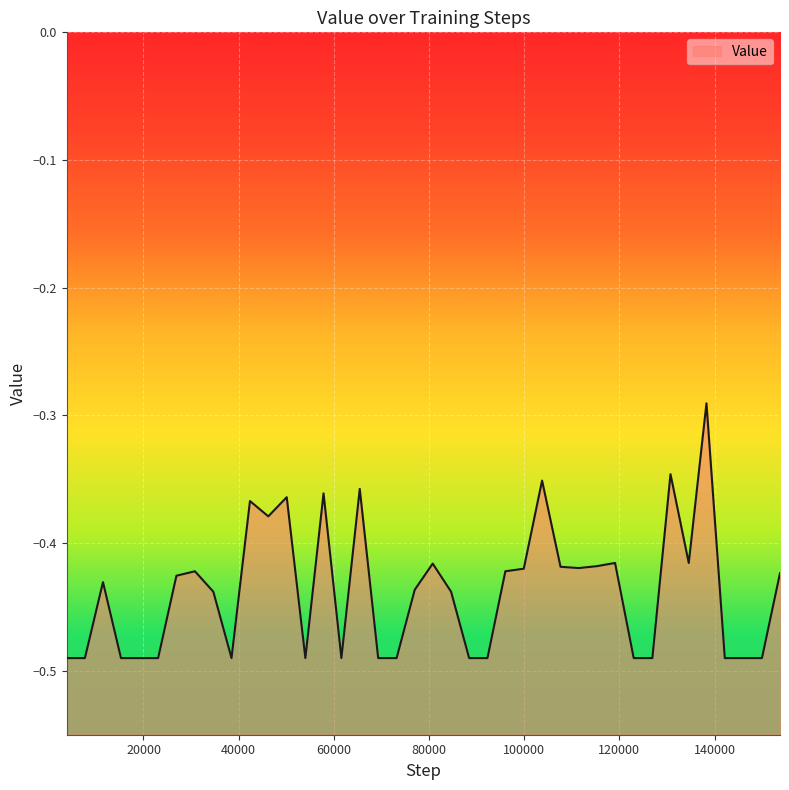

Reading left to right, list all the values displayed in this chart.

-0.5	-0.5	-0.4	-0.5	-0.5	-0.5	-0.4	-0.4	-0.4	-0.5	-0.4	-0.4	-0.4	-0.5	-0.4	-0.5	-0.4	-0.5	-0.5	-0.4	-0.4	-0.4	-0.5	-0.5	-0.4	-0.4	-0.4	-0.4	-0.4	-0.4	-0.4	-0.5	-0.5	-0.3	-0.4	-0.3	-0.5	-0.5	-0.5	-0.4